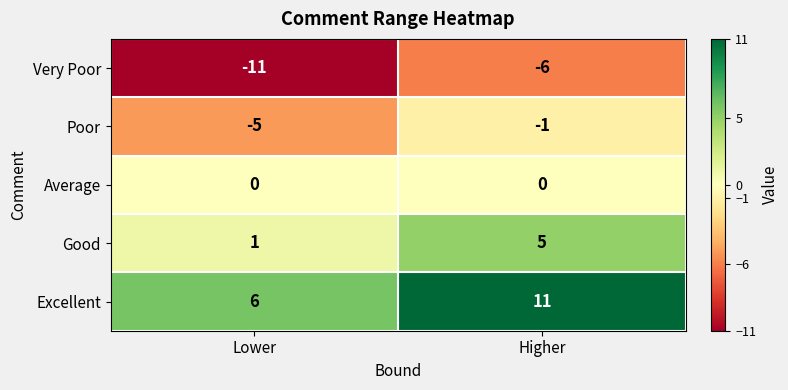

What is the difference between the Poor values at Higher and Lower?

4